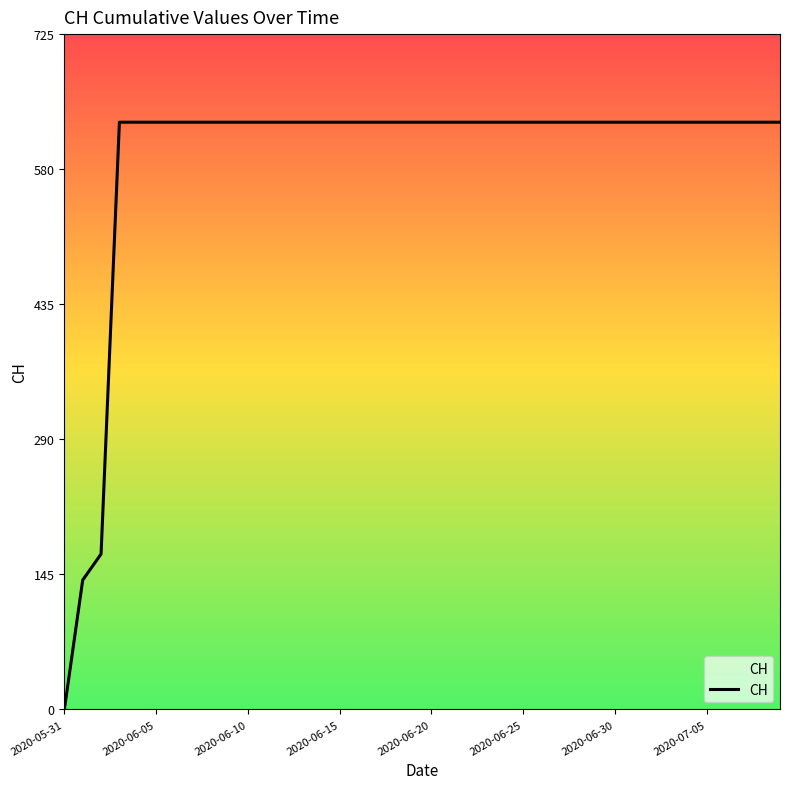

What is the difference between the maximum and minimum values?

631